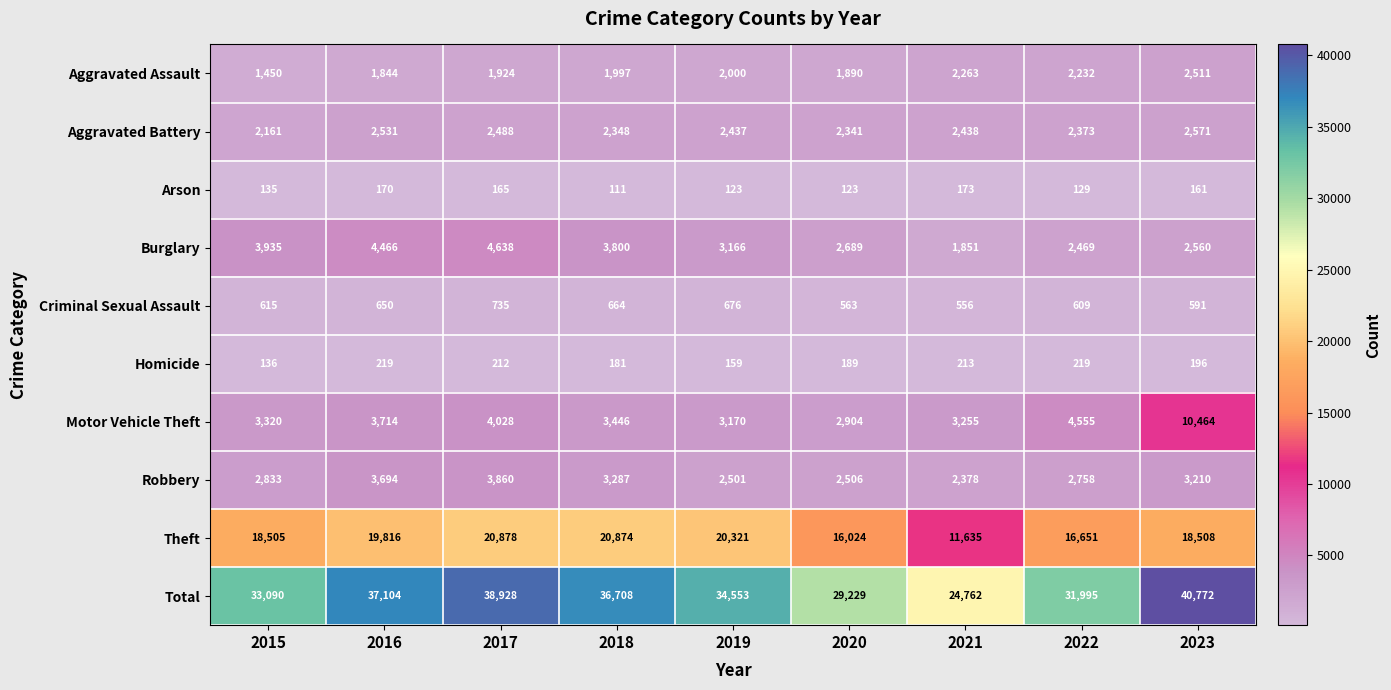

At which label does Theft first exceed 18508?

2016